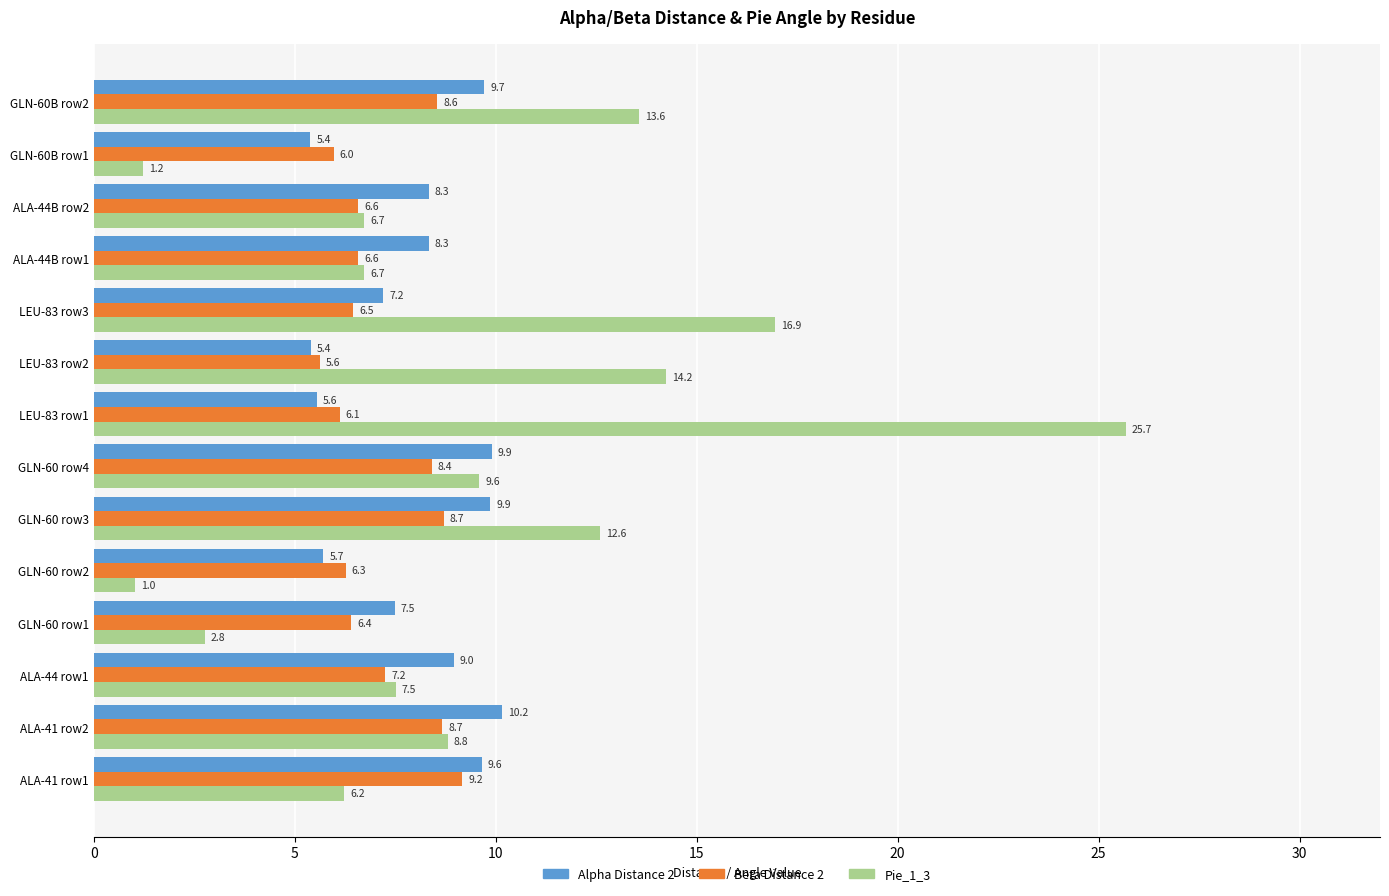

At which label does Beta Distance 2 reach its minimum?

LEU-83 row2